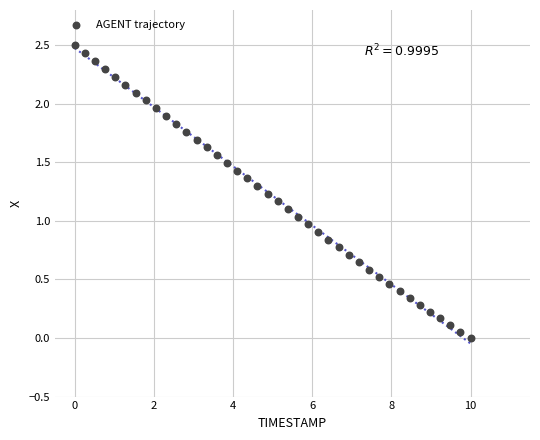

What is the range of Y values (max minus min)?

2.5